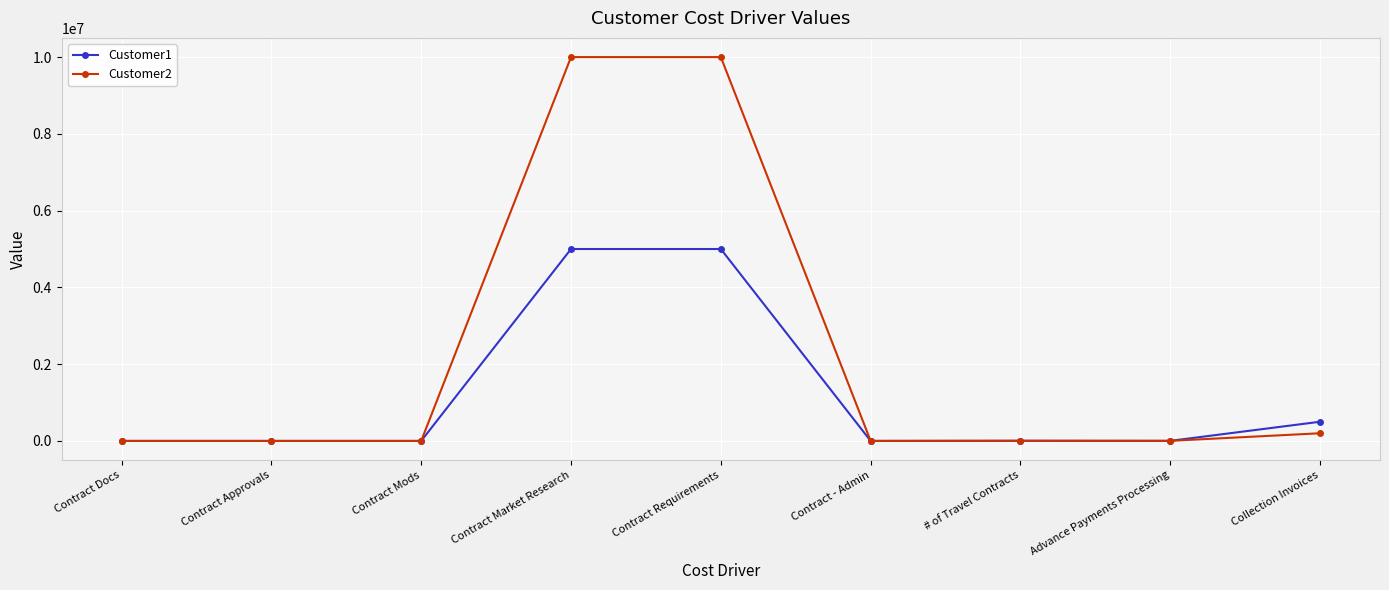

Which series has the widest spread of values?

Customer2